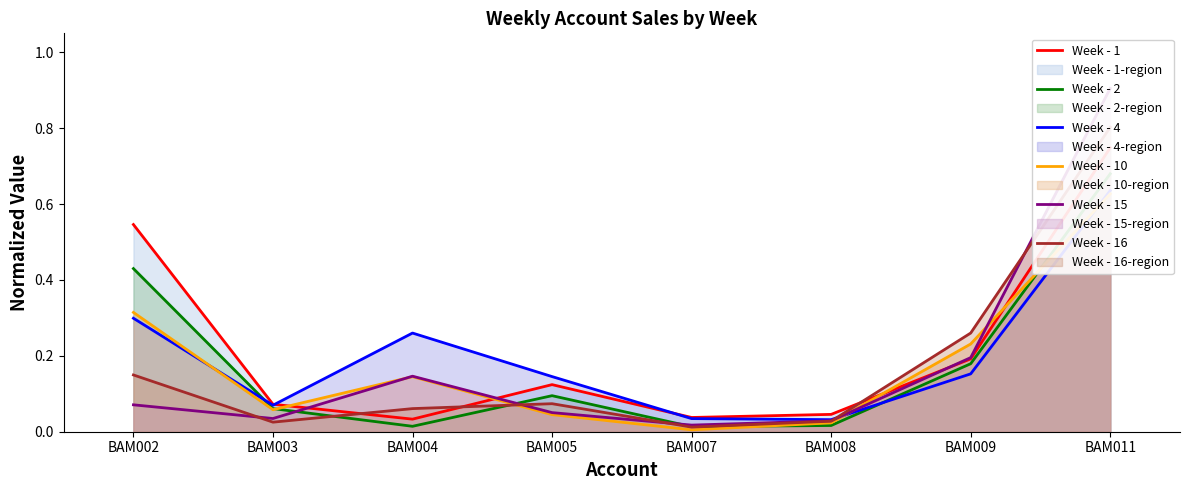

Where is the first local maximum for Week - 2?

BAM005